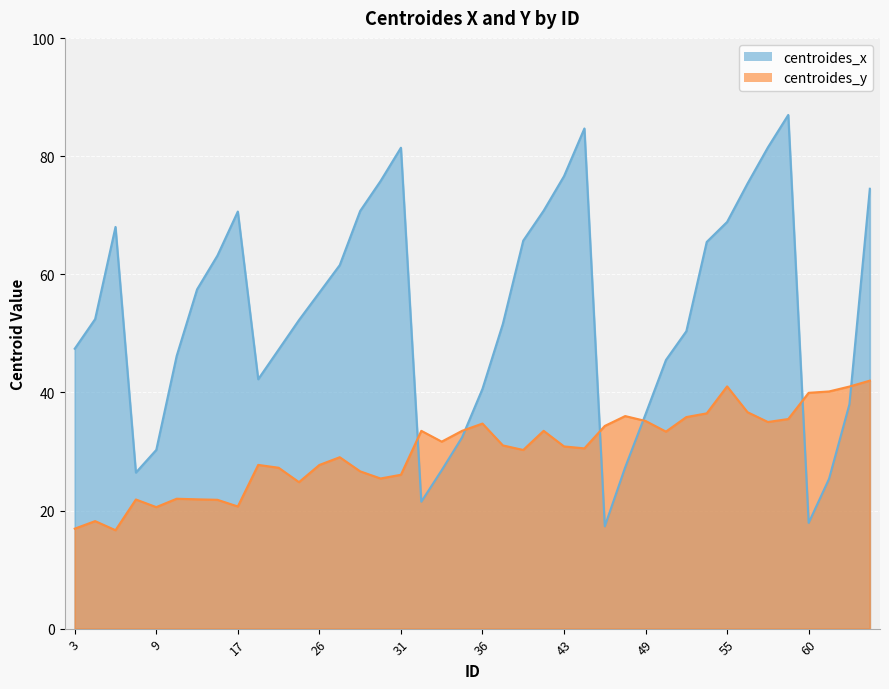

After their last crossing, which series has the higher values: centroides_y or centroides_x?

centroides_x